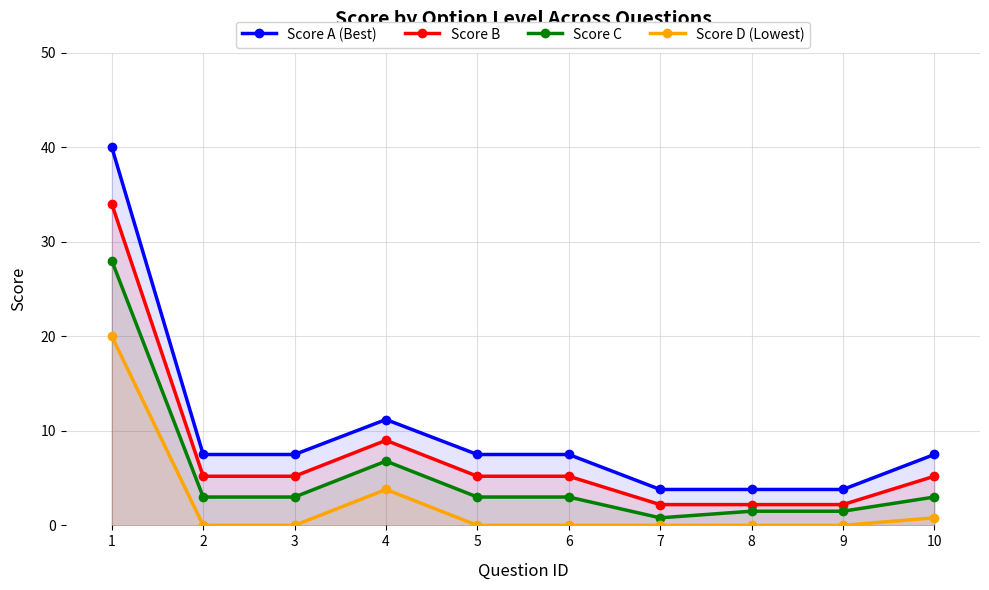

Between 4 and 5, which series saw the biggest shift?

Score B